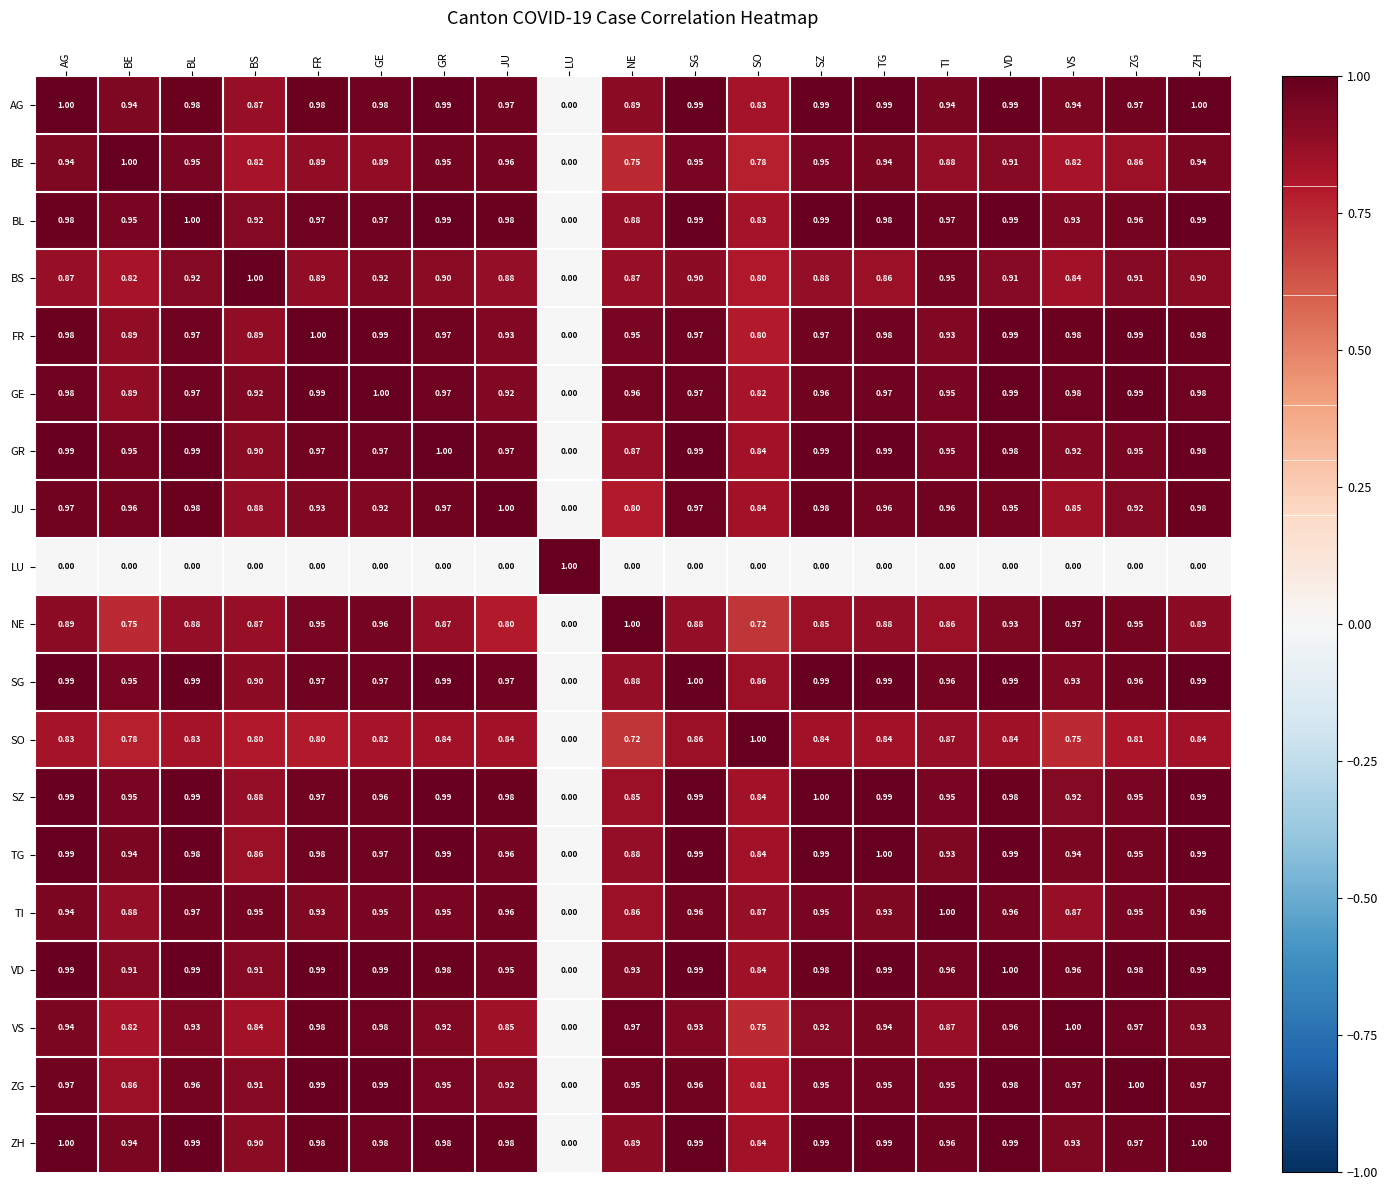

Is the value of VD at ZH greater than the value of BS at ZG?

Yes